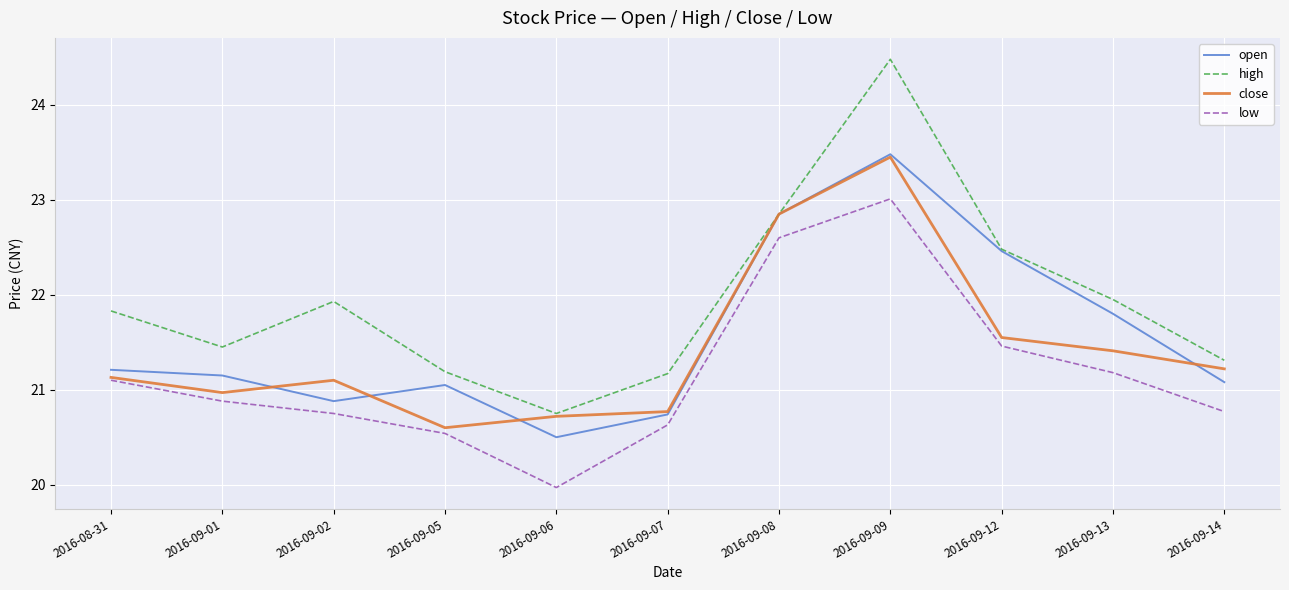

How many lines are shown in the chart?

4